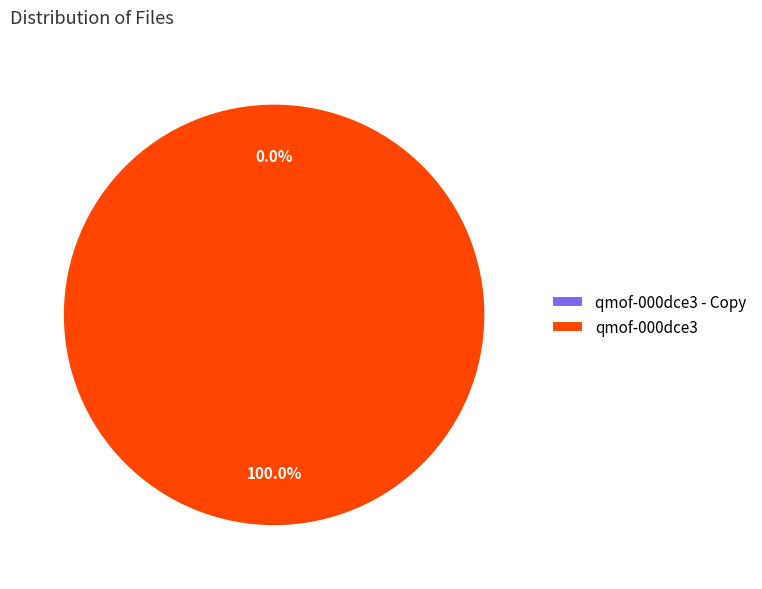

To the nearest percent, what is the difference between the qmof-000dce3 - Copy and qmof-000dce3 slice percentages?

100%